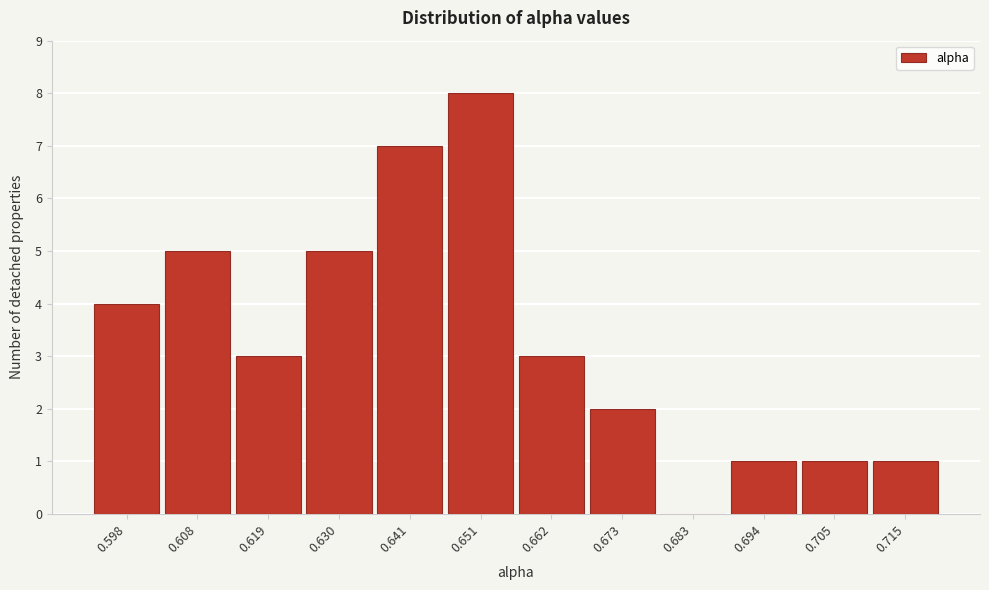

How tall is the bar that spans 0.604 to 0.614 on the x-axis? Neither the bar edges nor the heights are printed on the chart, so give them approximately, as read against the axes.

5